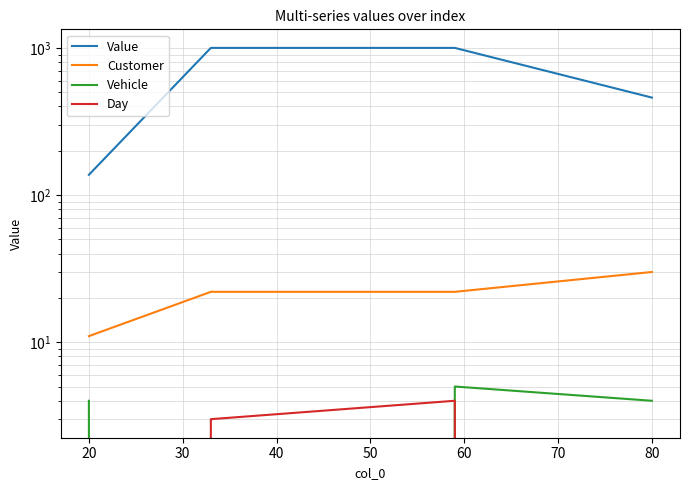

True or false: Day and Customer intersect in this chart.

False